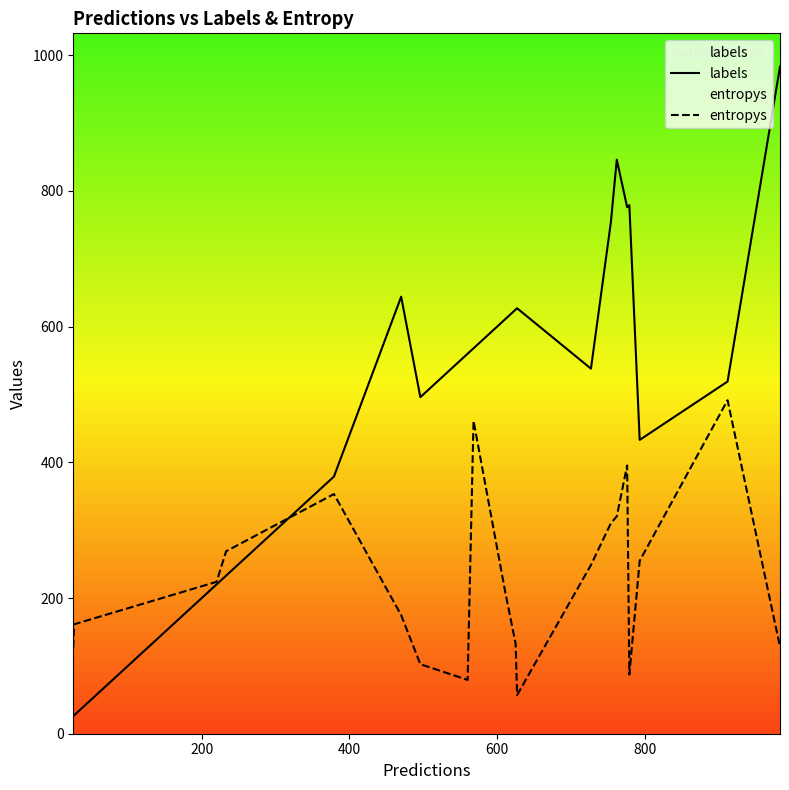

List the series in order of their peak value, lowest first.

entropys, labels